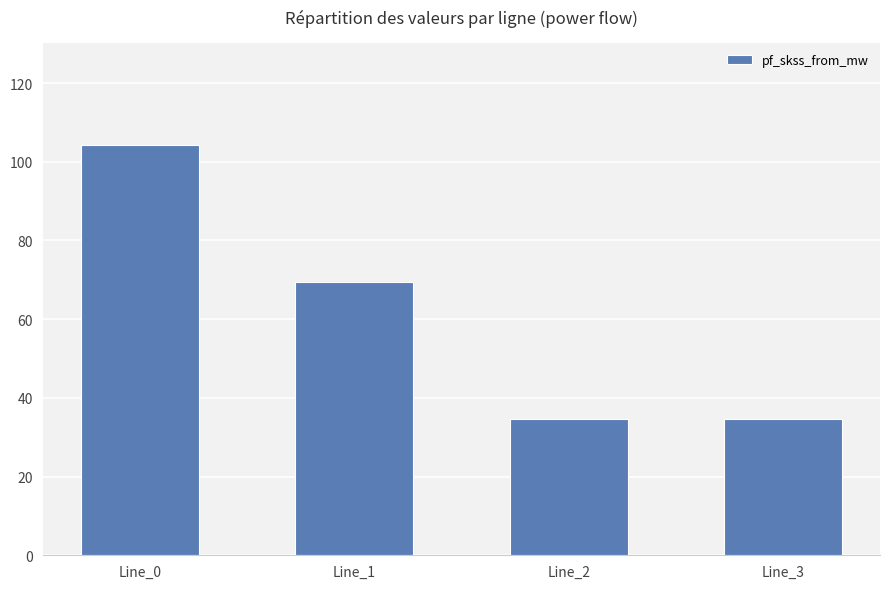

What is the value of the 3rd bar from the left?

34.7